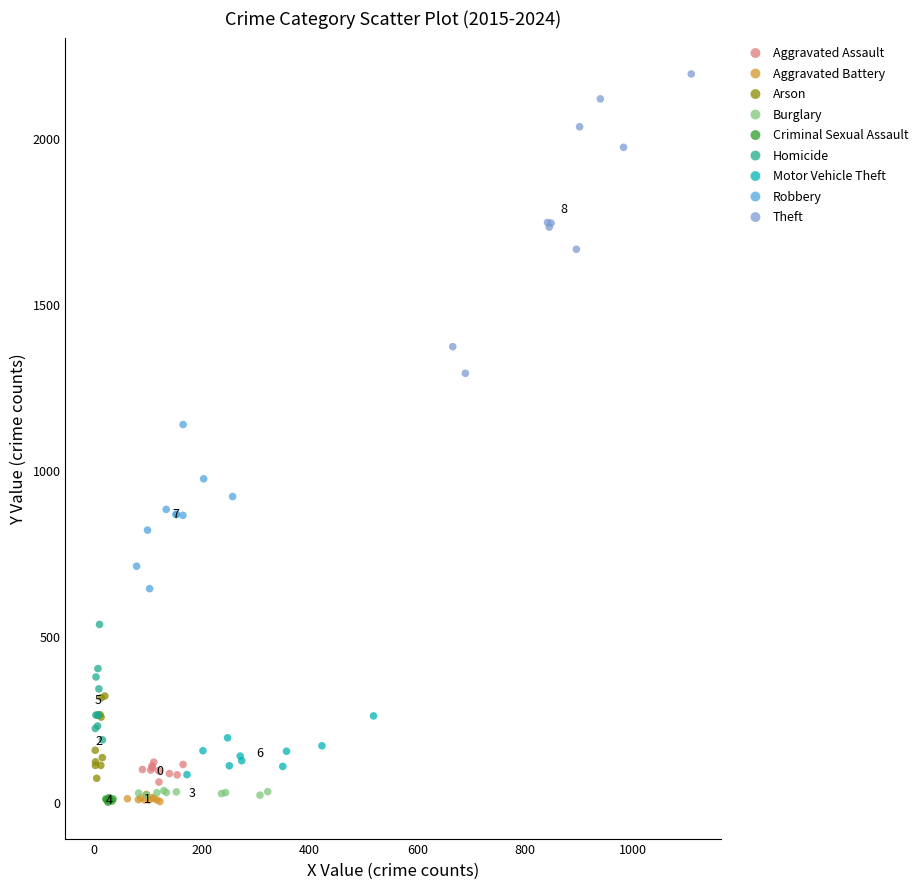

Which series contains the highest Y value?

Theft